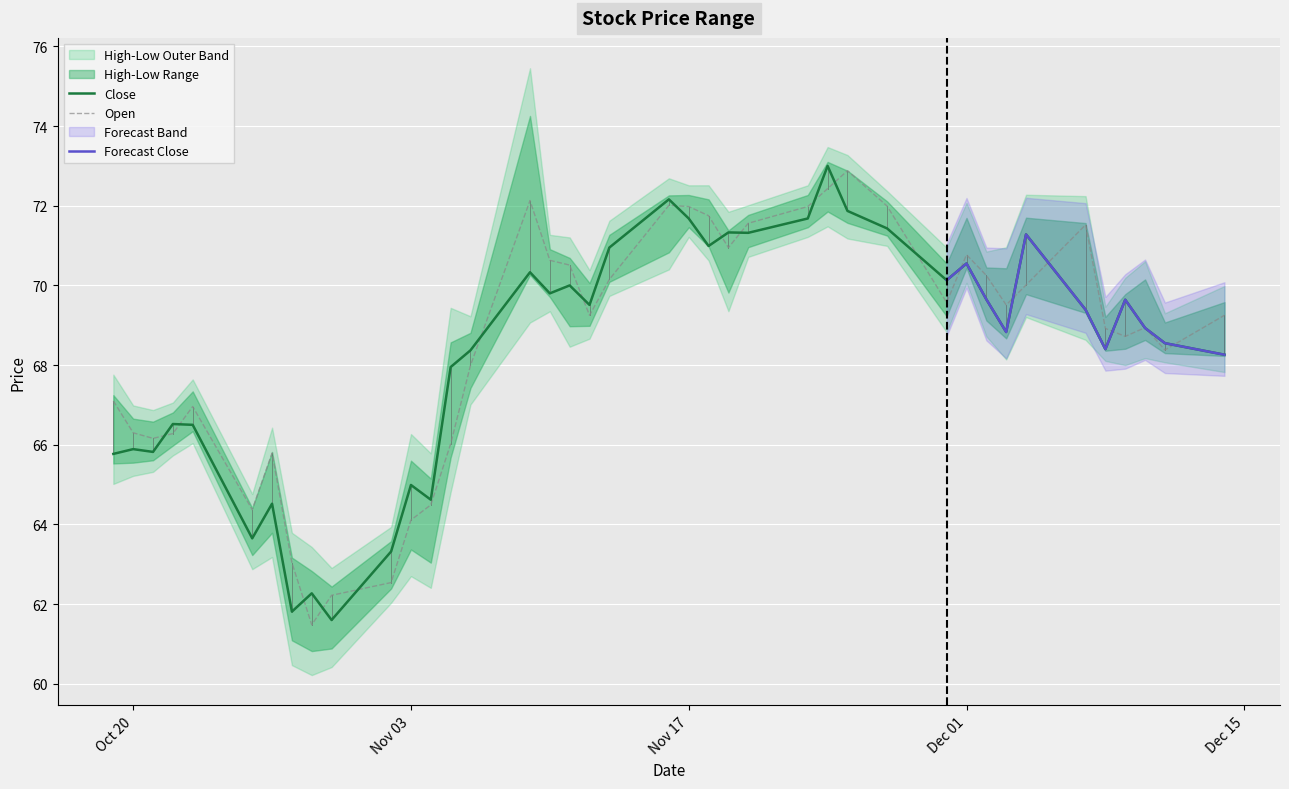

Reading left to right, extract all data points from this chart.

High: 67.1	66.3	66.2	66.3	67.0	64.4	65.8	63.0	61.5	62.2	62.5	64.1	64.5	66.0	68.0	72.1	70.6	70.5	69.2	70.2	72.0	72.0	71.8	71.0	71.6	72.0	72.4	72.9	72.0	69.6	70.8	70.2	69.5	70.0	71.5	68.9	68.7	68.9	68.4	69.2
Low: 65.8	65.9	65.8	66.5	66.5	63.6	64.5	61.8	62.3	61.6	63.3	65.0	64.6	68.0	68.4	70.3	69.8	70.0	69.5	71.0	72.2	71.7	71.0	71.3	71.3	71.7	73.0	71.9	71.4	70.1	70.5	69.7	68.8	71.3	69.4	68.4	69.6	68.9	68.5	68.3